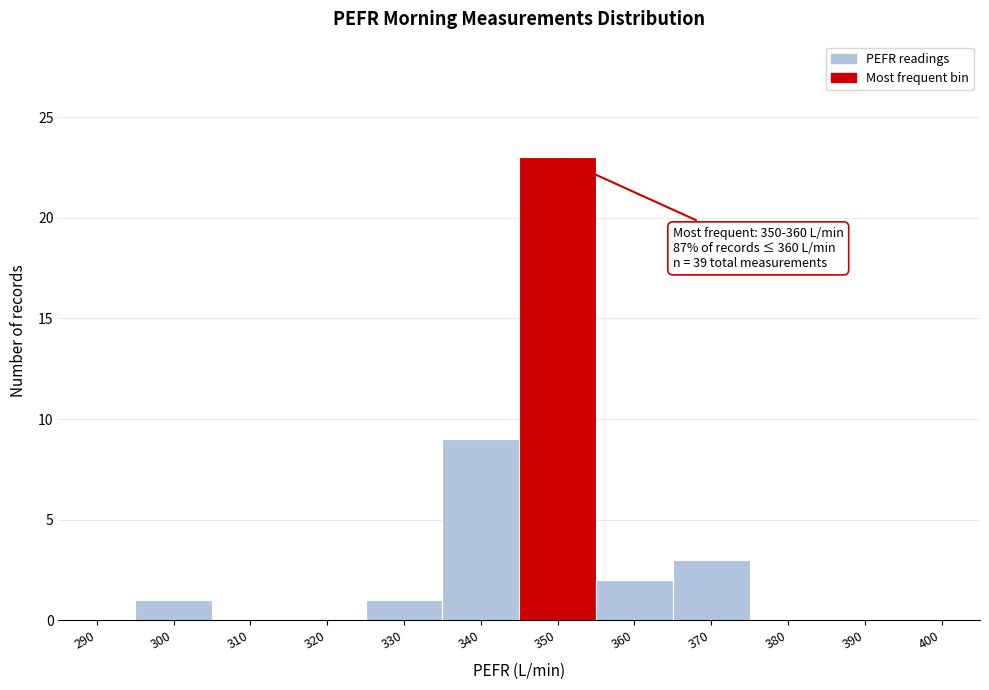

Reading left to right, transcribe all the data shown in this chart.

290=0	300=1	310=0	320=0	330=1	340=9	350=23	360=2	370=3	380=0	390=0	400=0